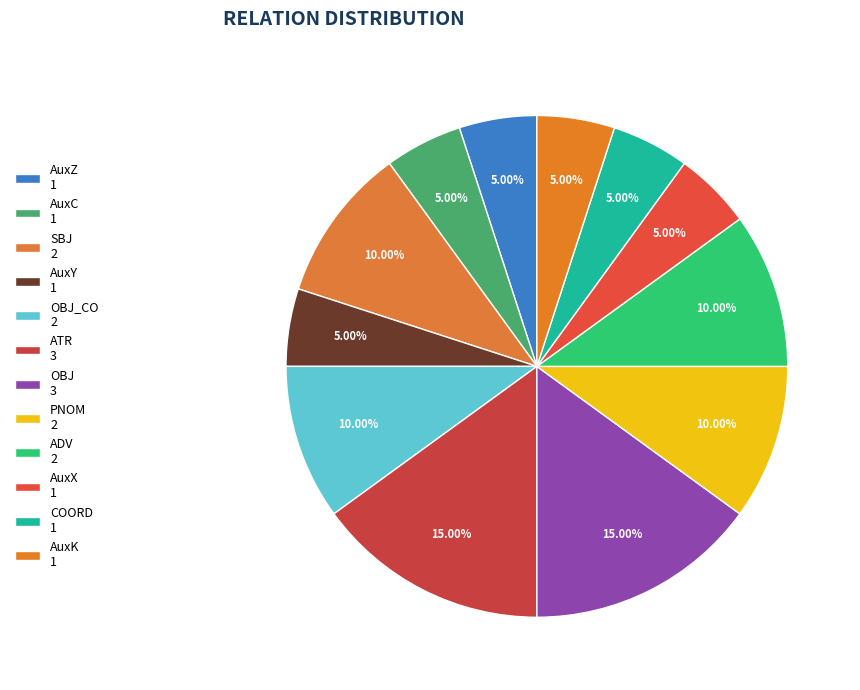

Rank the categories by value from highest to lowest.

ATR, OBJ, SBJ, OBJ_CO, PNOM, ADV, AuxZ, AuxC, AuxY, AuxX, COORD, AuxK